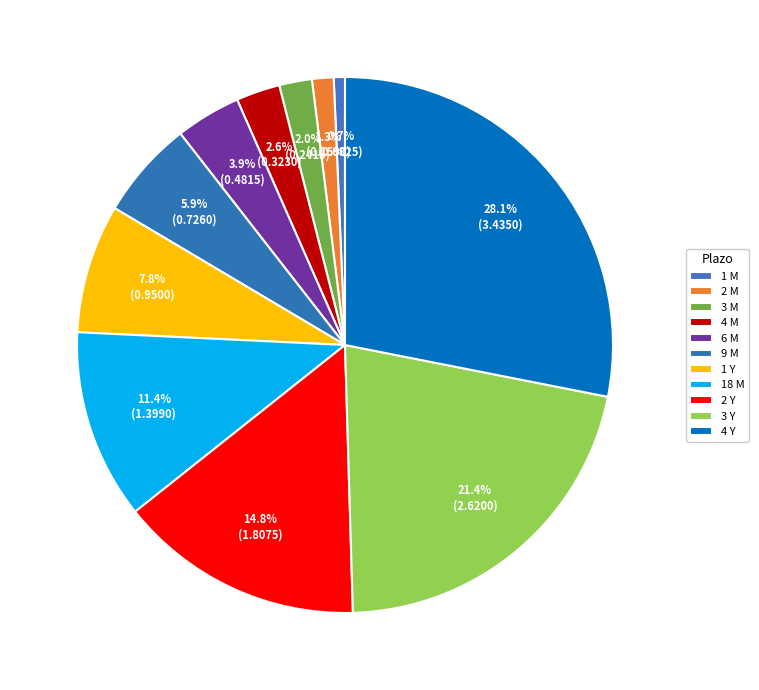

To the nearest percent, what is the difference between the 4 Y and 6 M slice percentages?

24%